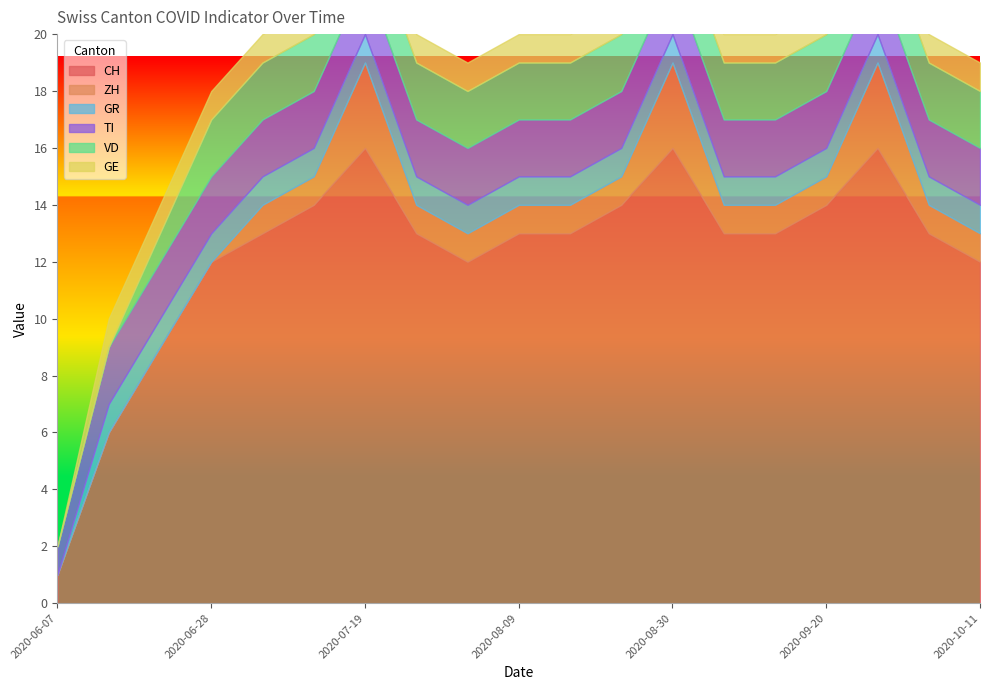

In ZH, how many points are higher than both neighbors (excluding endpoints)?

3